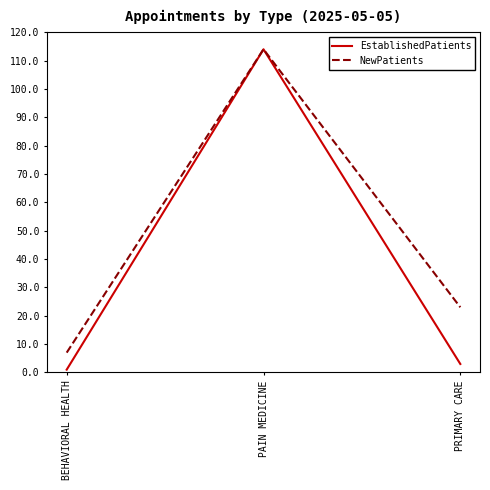

At which label does NewPatients first exceed 23?

PAIN MEDICINE